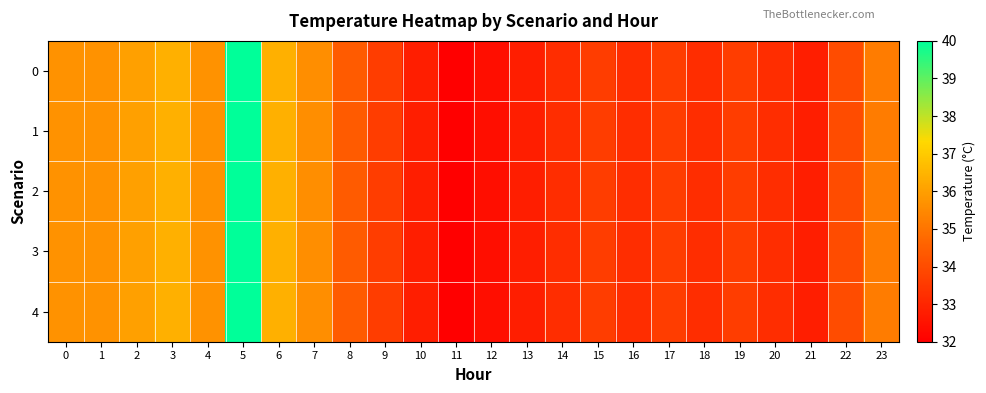

What is the greatest value displayed?

40.0